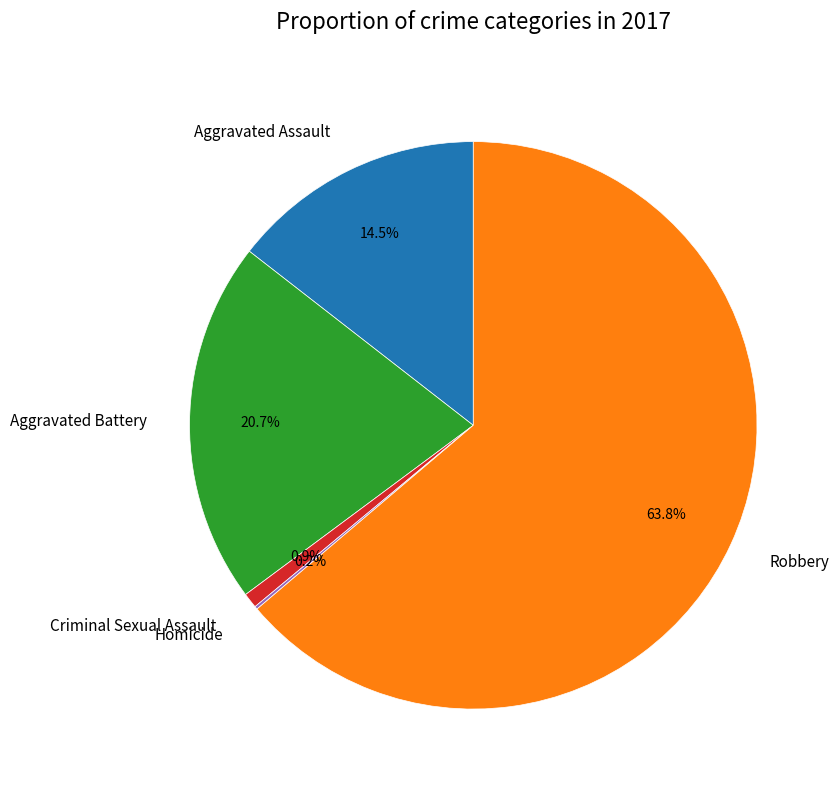

What percentage is NOT represented by Criminal Sexual Assault?

99.1%